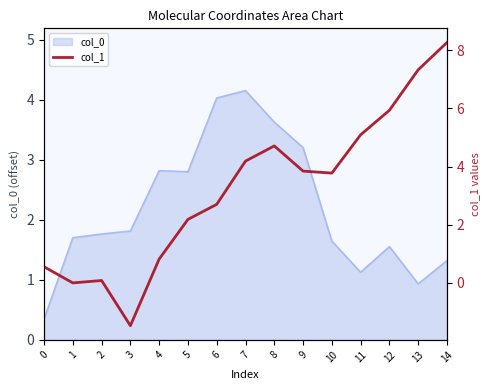

The col_0 series shows 0.6 at 14. True or false?

False